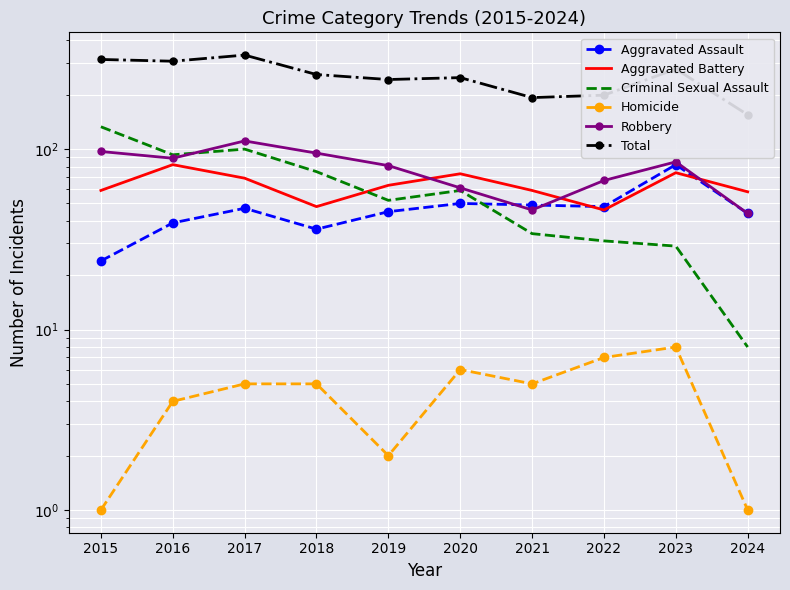

Is it true that Robbery equals 55 at 2018?

False